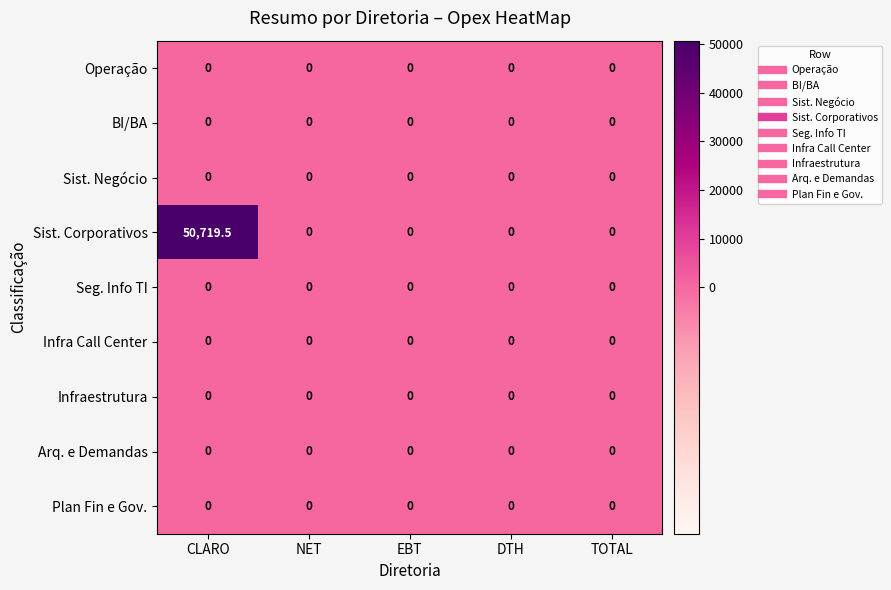

At which category is the sum across all series the highest?

CLARO